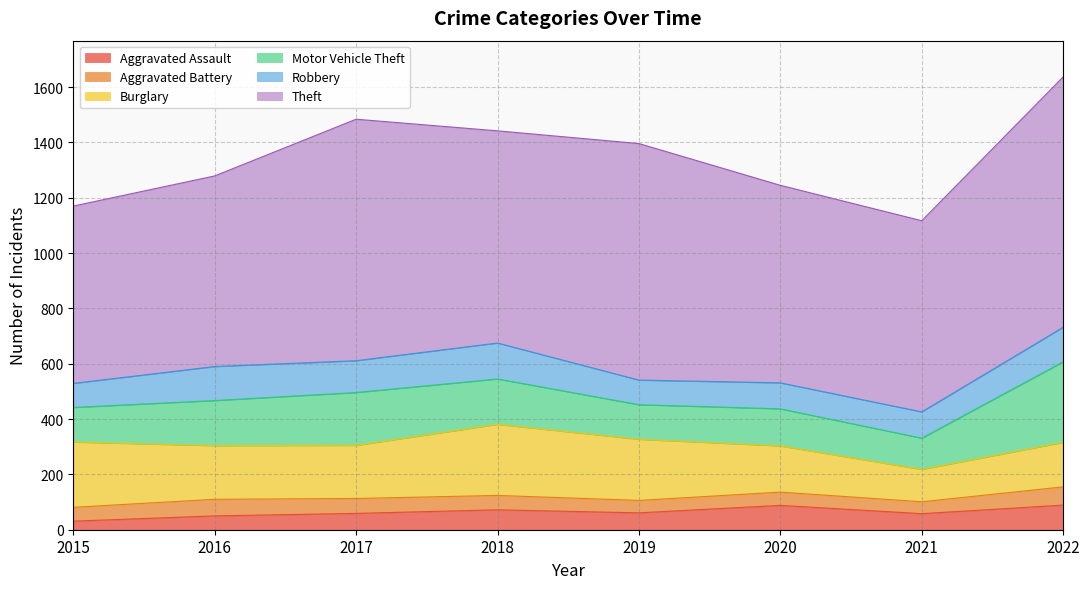

What is the lowest value of the Theft series?

641